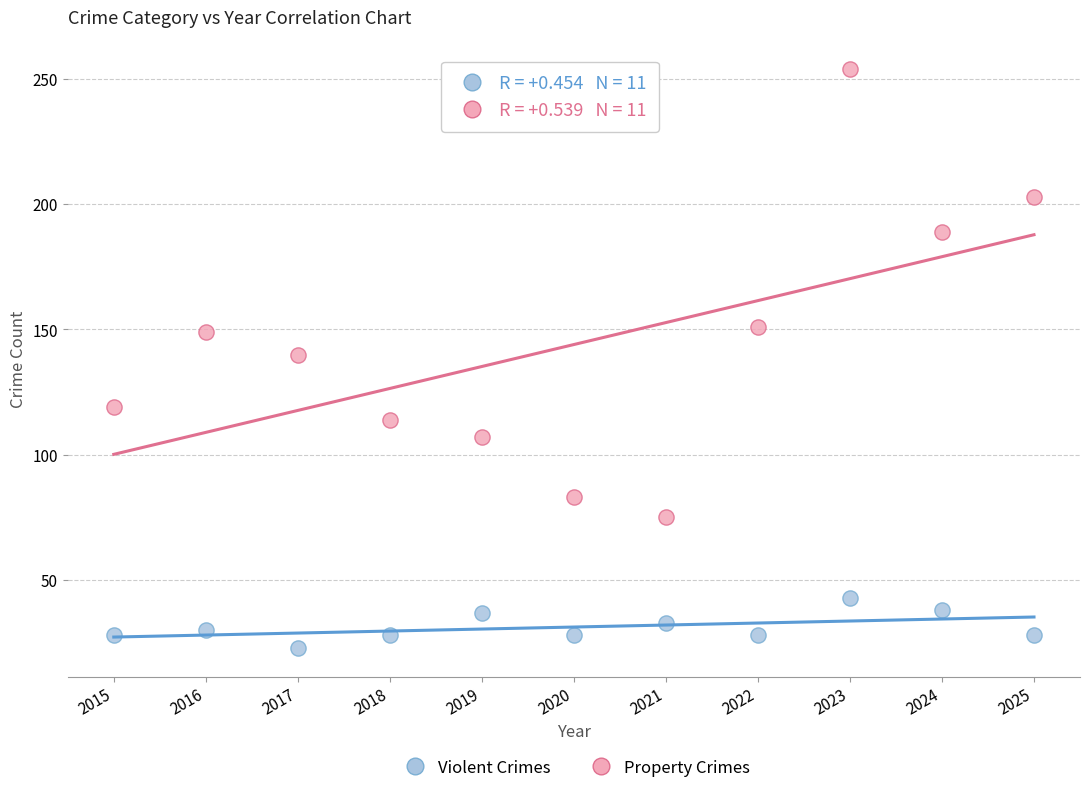

Across all data points, what is the range of Y values (max minus min)?

231